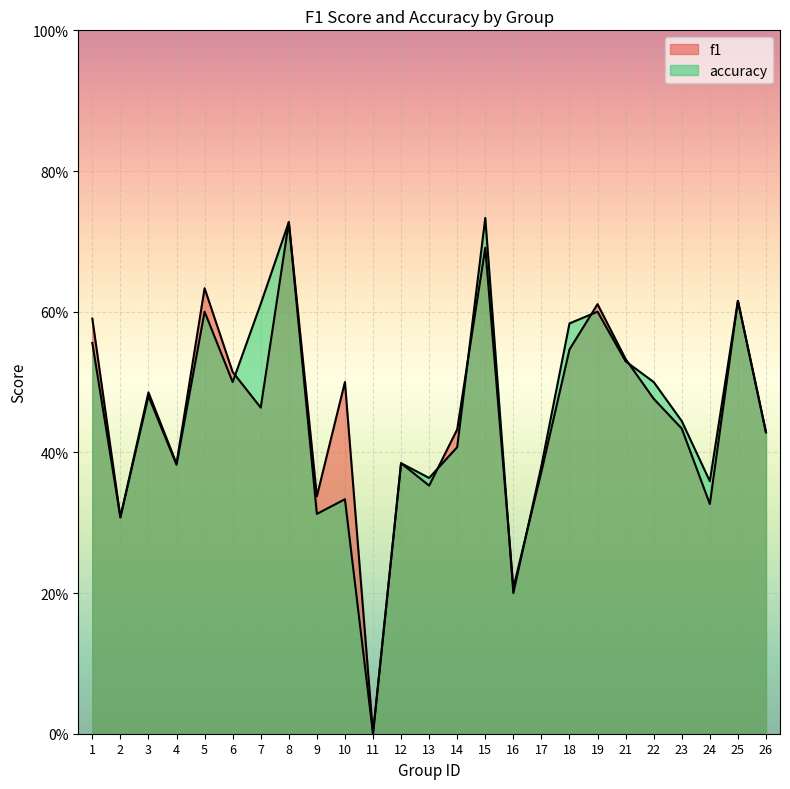

How many lines are shown in the chart?

2